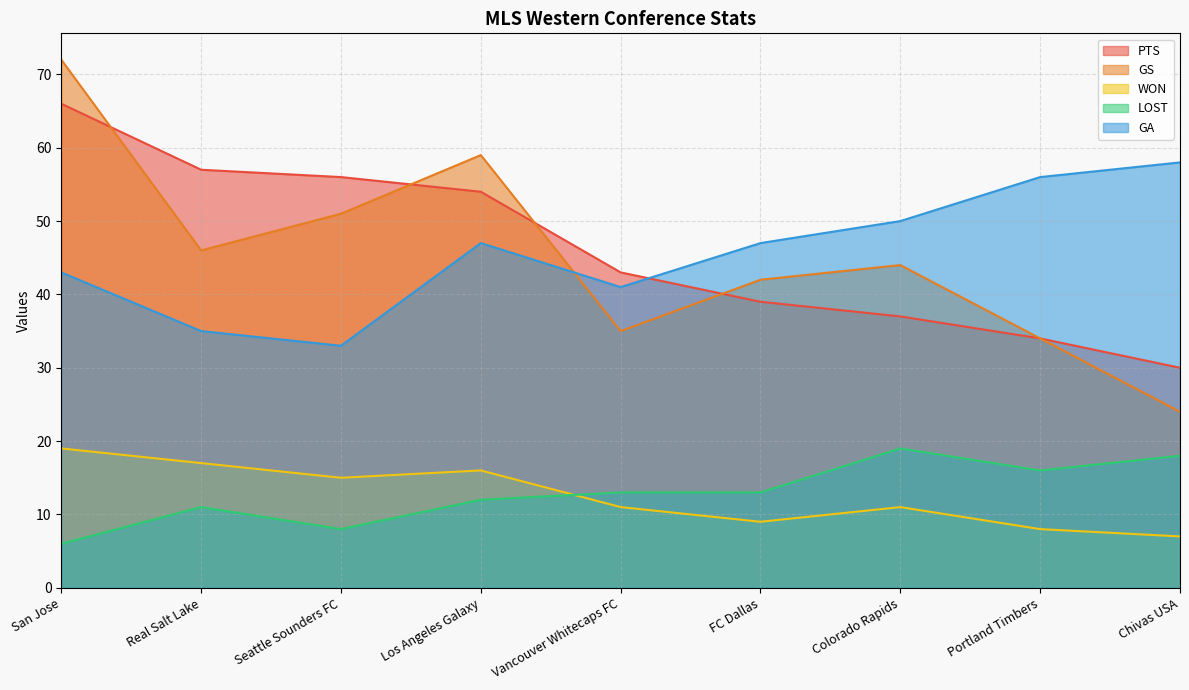

Does the chart have visible grid lines?

Yes